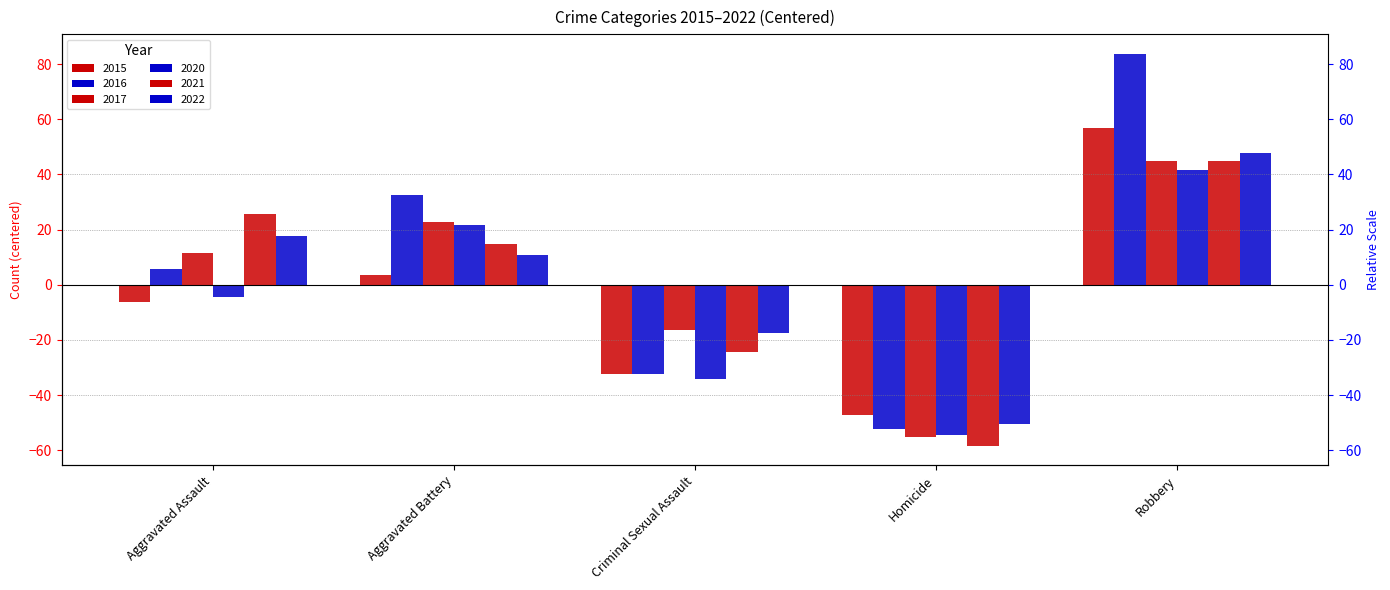

Which series has the largest total across all categories?

2016